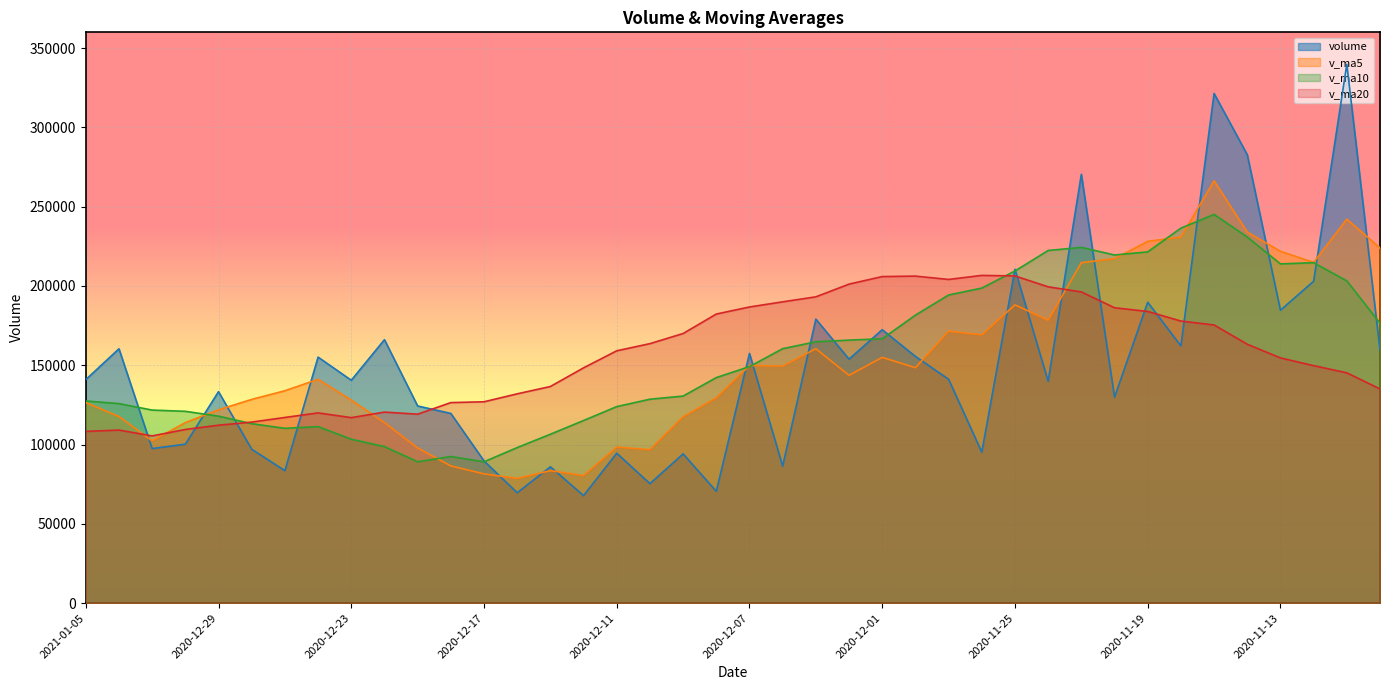

How many interior local peaks does the v_ma20 series have?

5